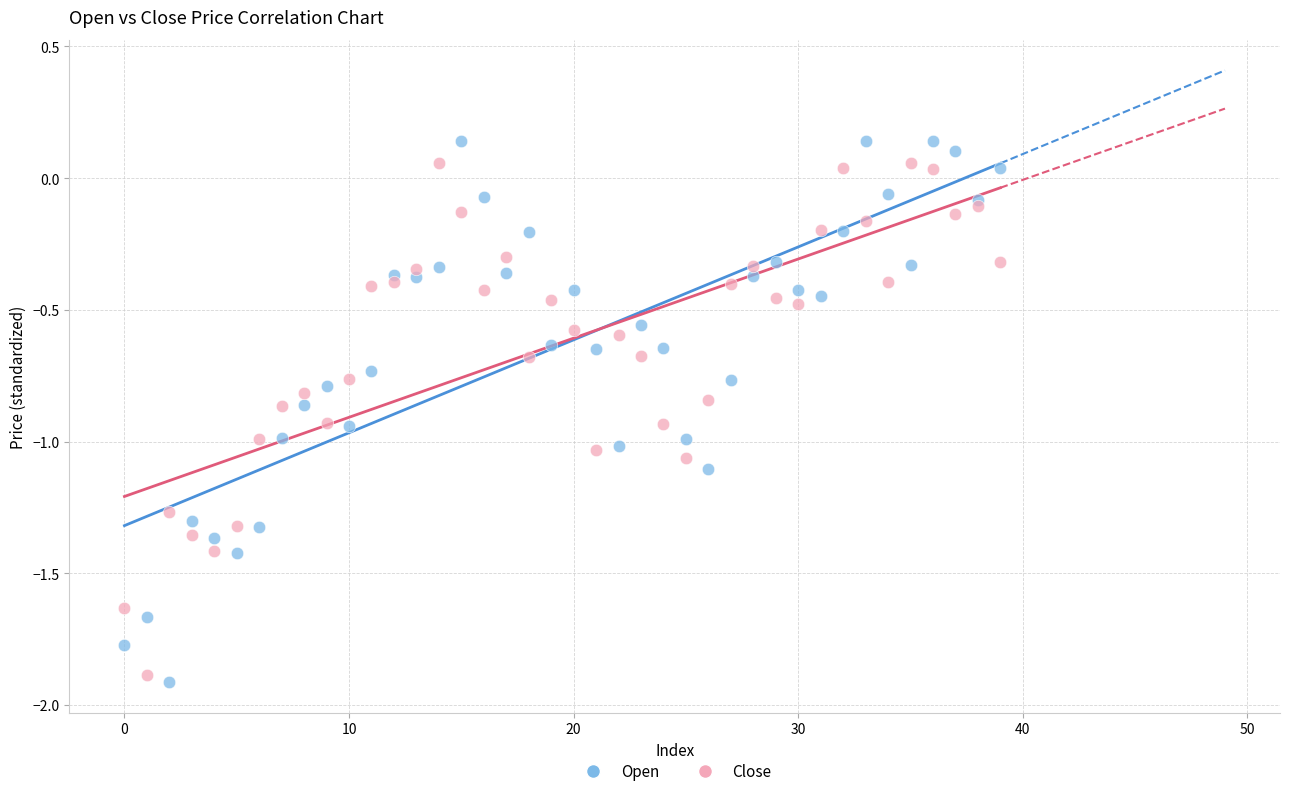

Which series has the largest Y range (max minus min)?

Open